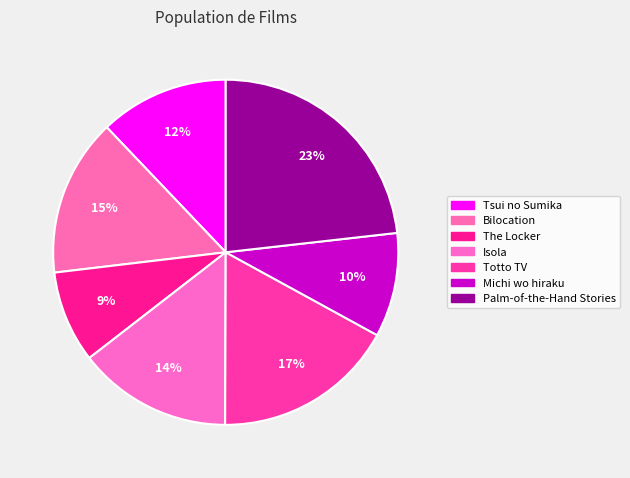

To the nearest percent, what is the combined percentage of Tsui no Sumika and The Locker?

21%